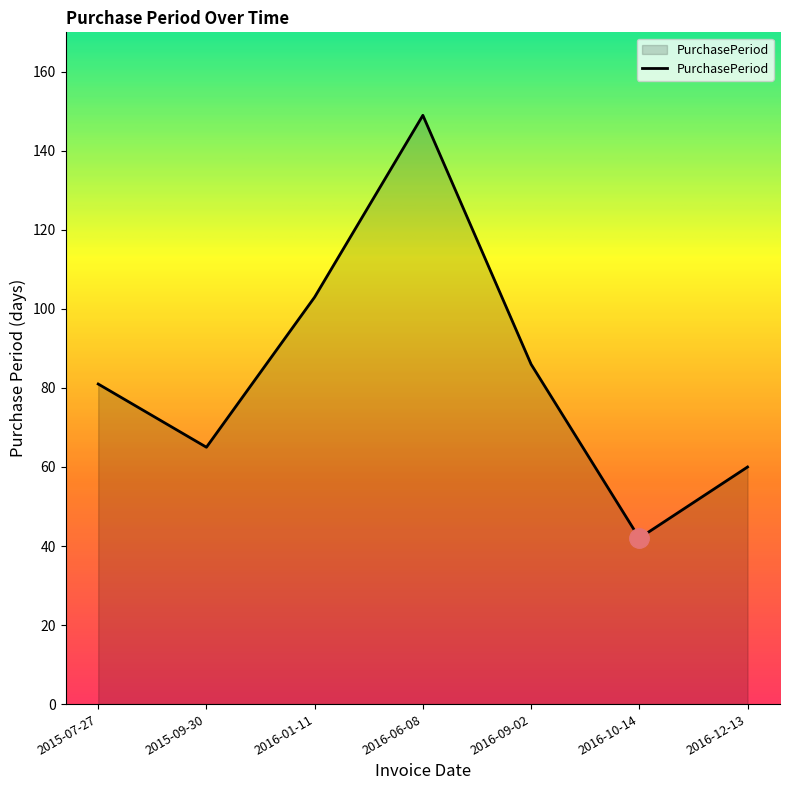

What is the smallest value displayed?

42